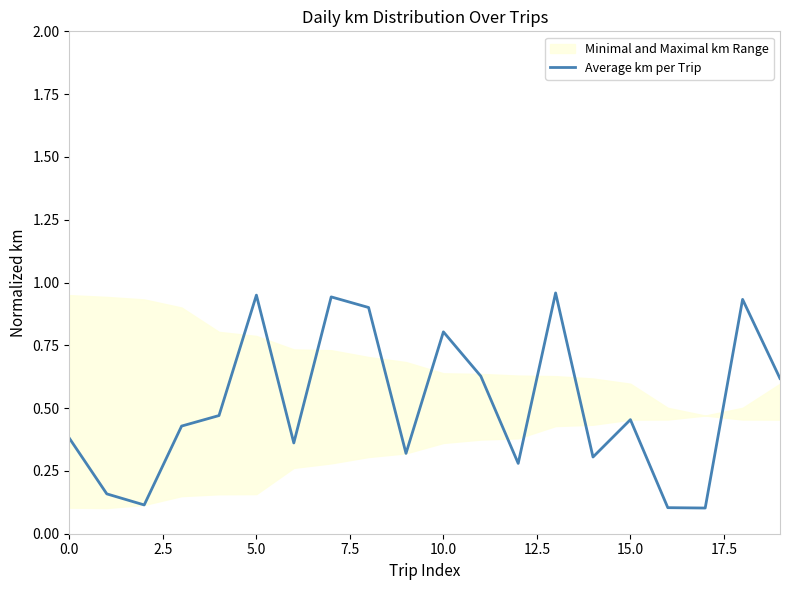

The Average km per Trip series shows 0.6 at 15.0. True or false?

False